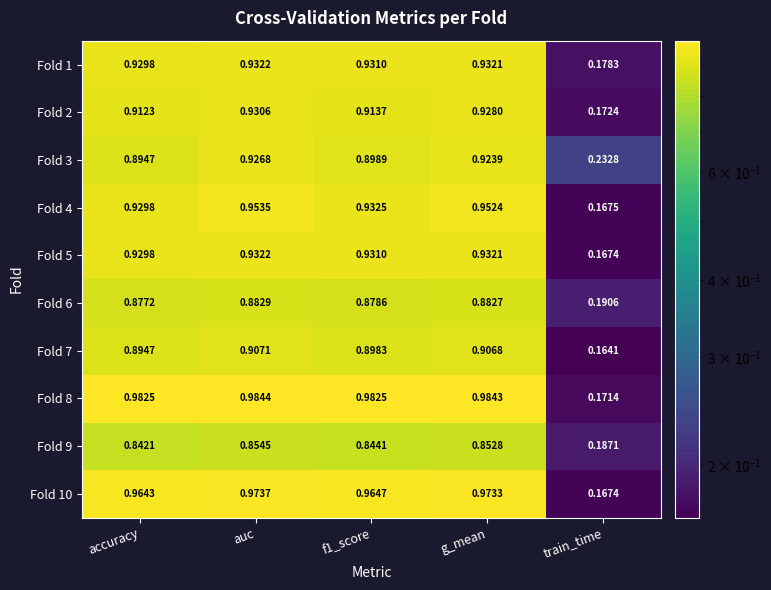

At which label does Fold 1 reach its peak?

auc